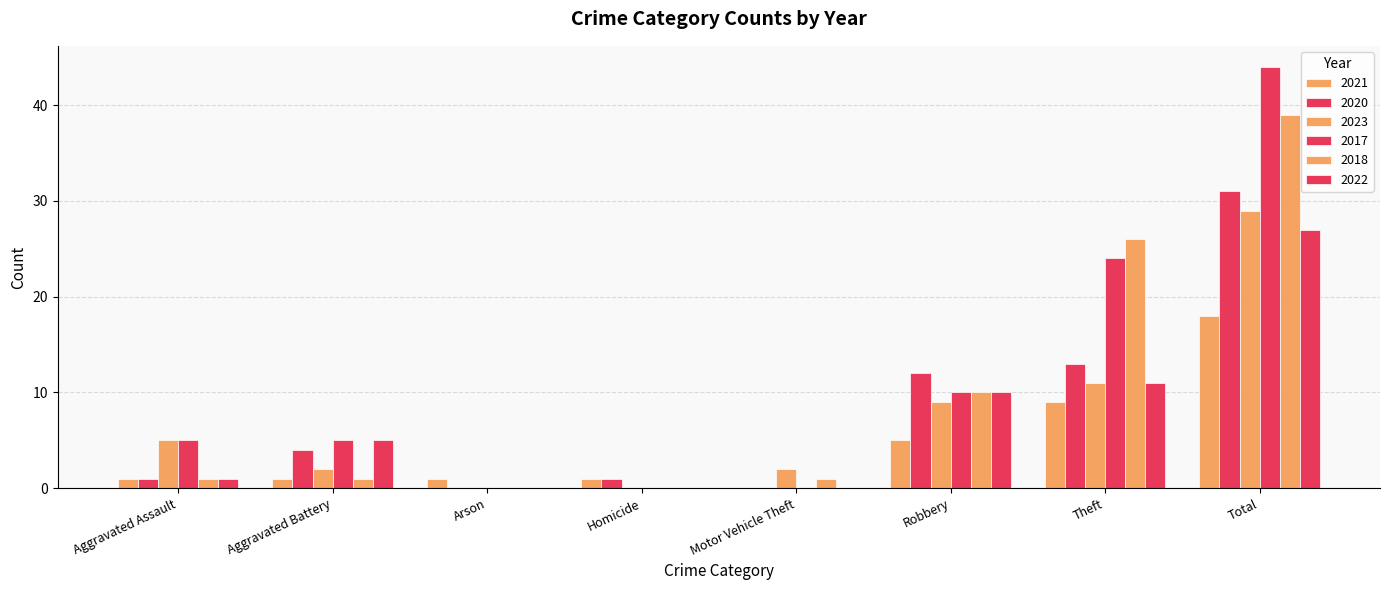

What is the difference between the maximum and second lowest values in the 2021 series?

17